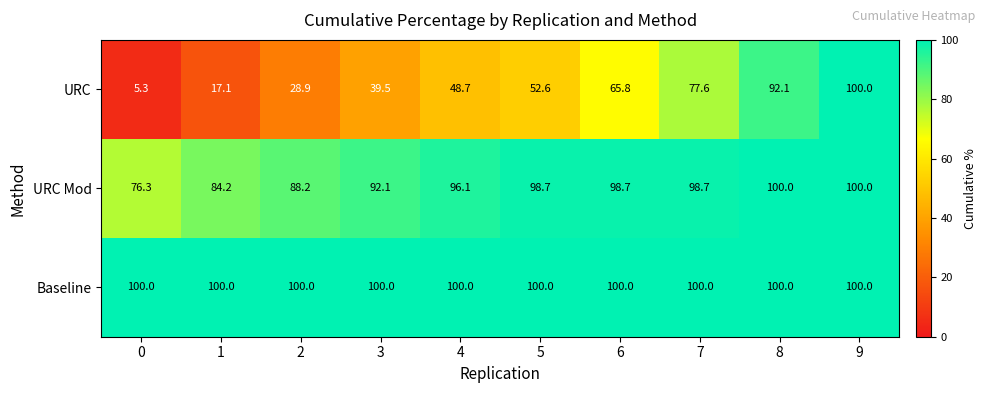

What is the sum of the URC Mod values at 5 and 7?

197.4